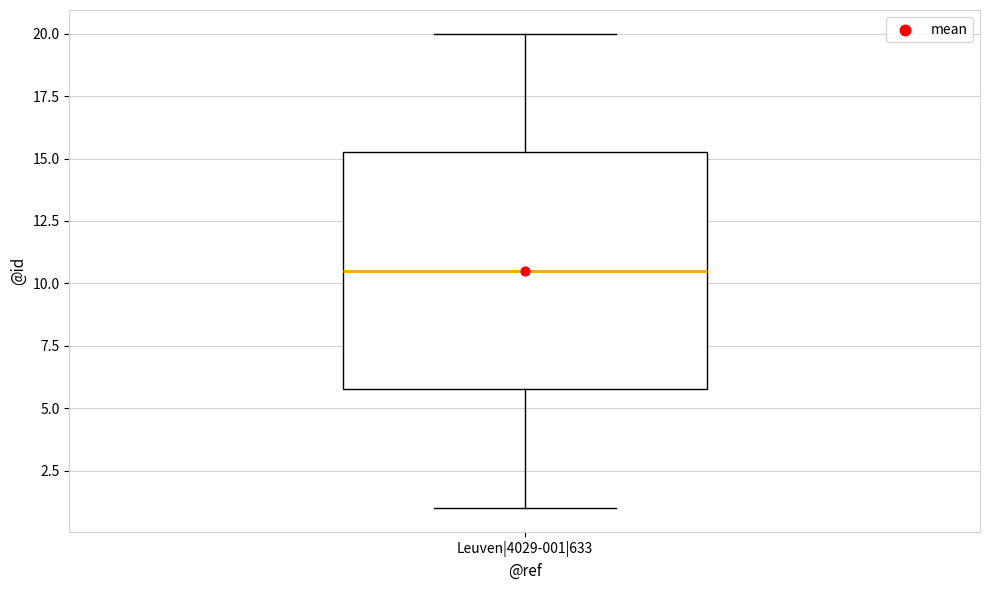

Where is the lower edge of the box for Leuven|4029-001|633 on the y-axis? The values are not printed on the chart, so give them approximately, as read against the axis.

6.0